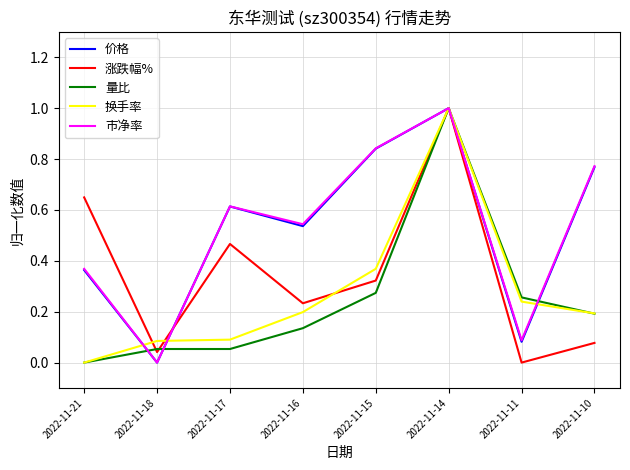

What is the difference between the highest and lowest values at 2022-11-10?

0.7